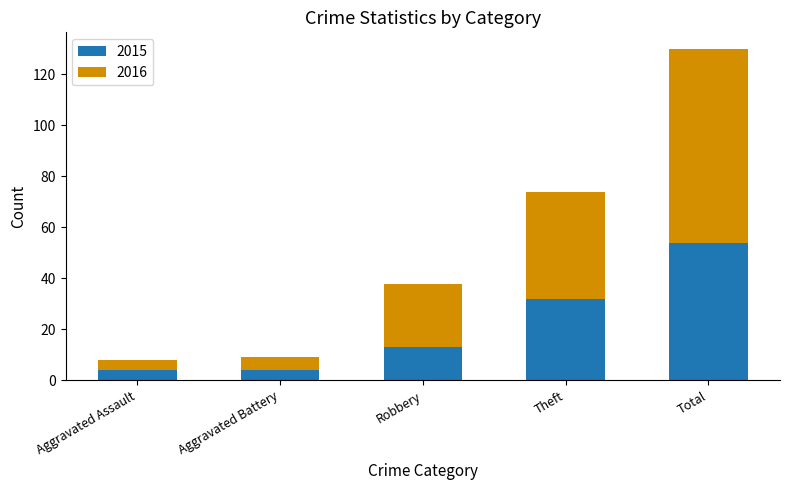

Reading left to right, transcribe the values for 2015.

Aggravated Assault=4	Aggravated Battery=4	Robbery=13	Theft=32	Total=54